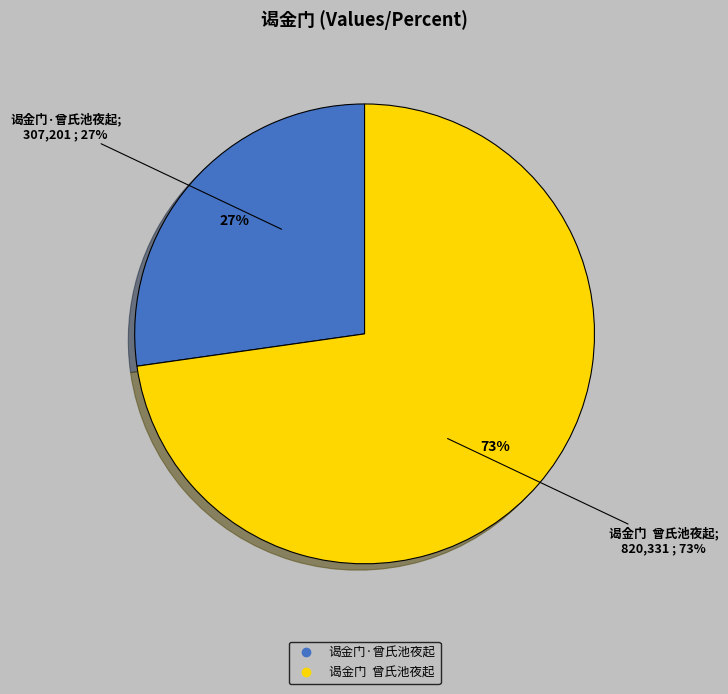

Is 谒金门  曾氏池夜起 the majority of the pie?

Yes